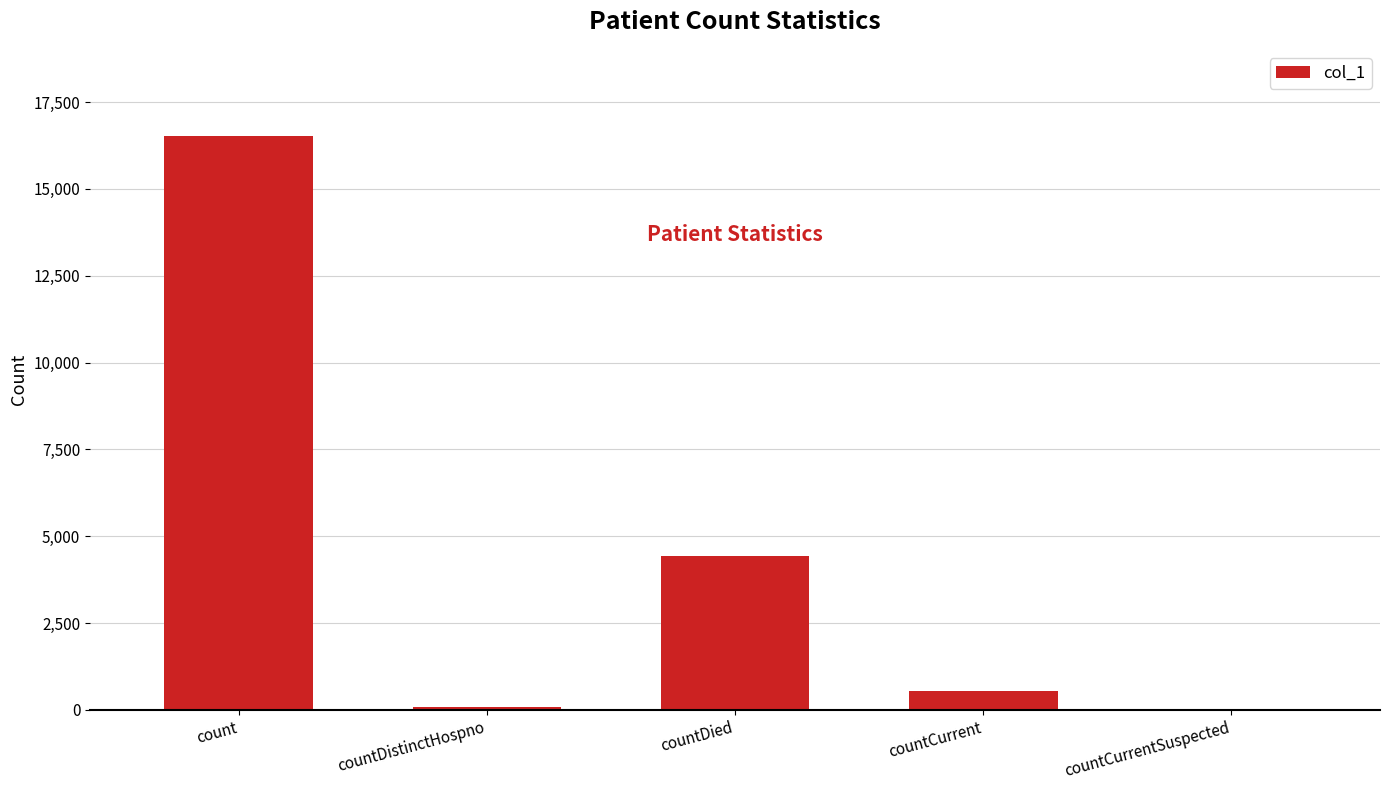

What is the change in value from countDied to countCurrent?

-3909